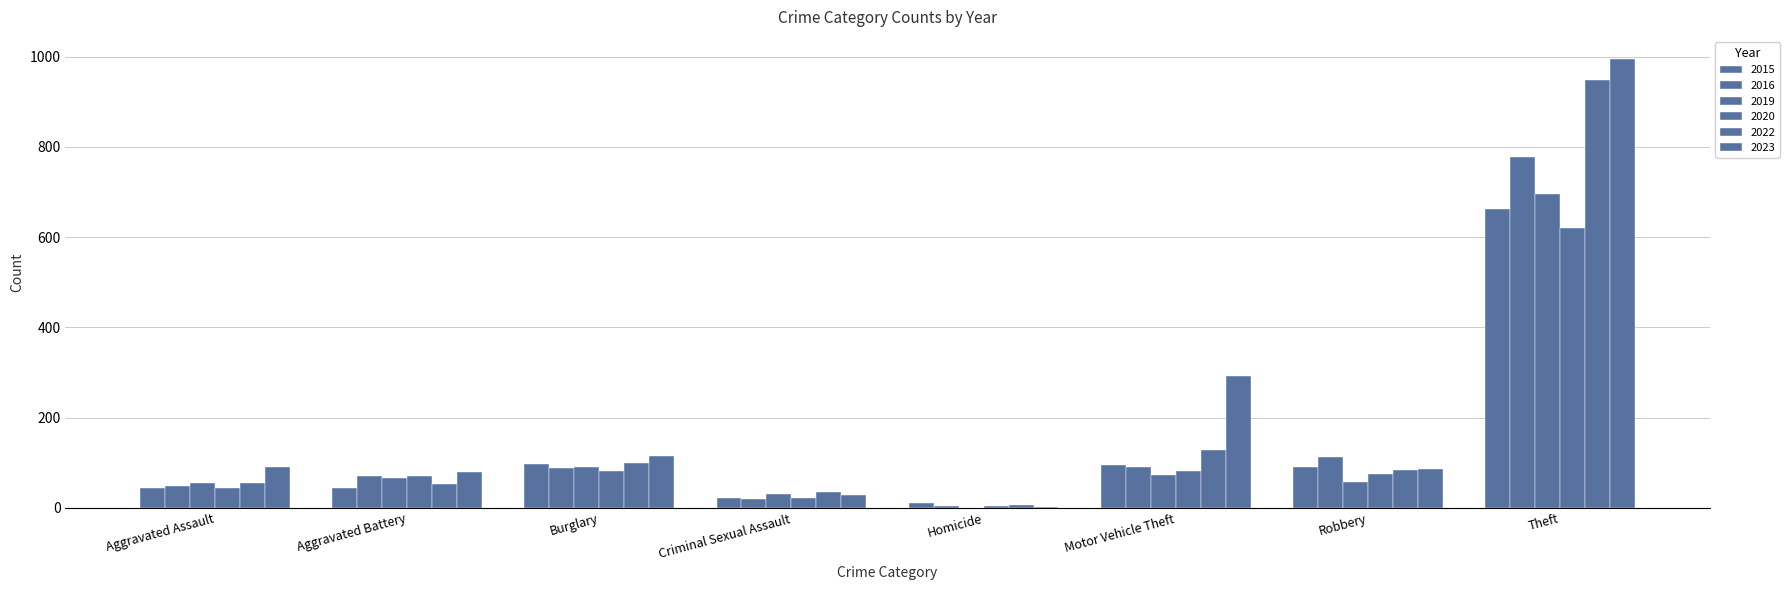

Is the value of 2023 at Motor Vehicle Theft greater than the value of 2020 at Motor Vehicle Theft?

Yes